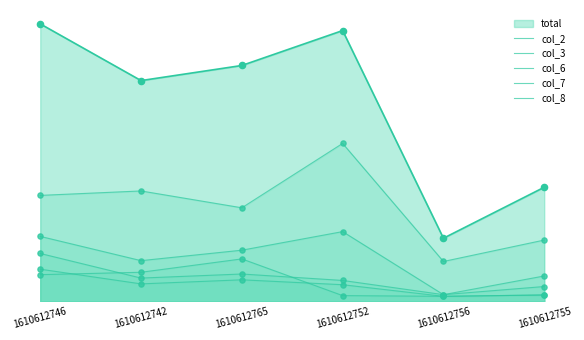

What is the total value across all series at 1610612765?

10.2